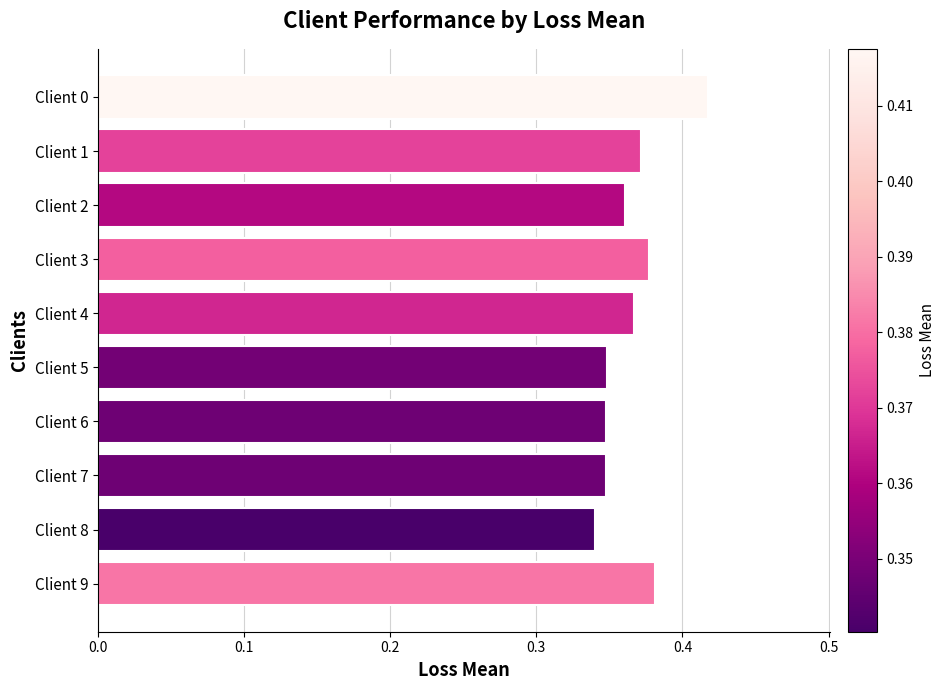

Count the values in the range 0 to 1.

10